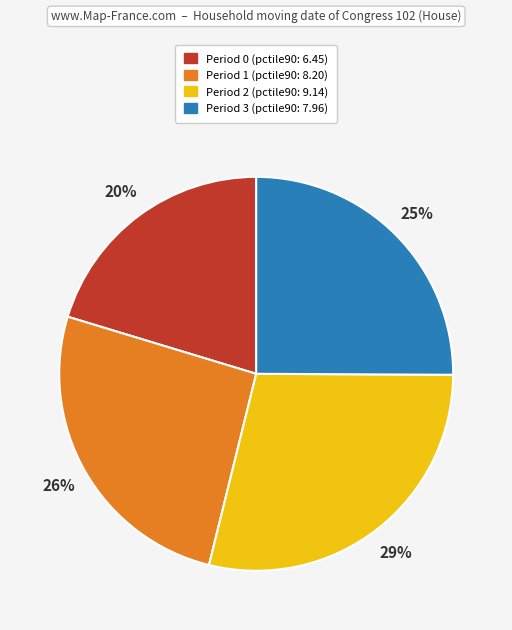

To the nearest percent, what is the combined percentage of Period 3 and Period 2?

54%